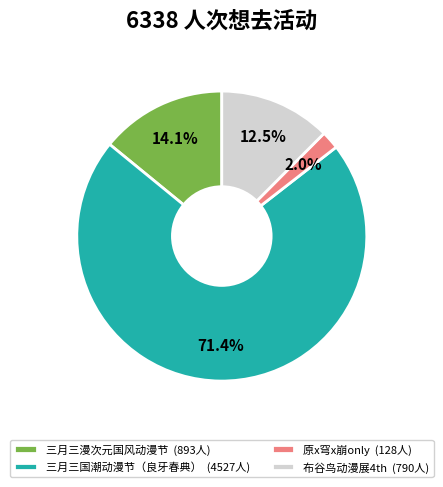

Rank the categories by value from highest to lowest.

三月三国潮动漫节（良牙春典） (4527人), 三月三漫次元国风动漫节 (893人), 布谷鸟动漫展4th (790人), 原x穹x崩only (128人)